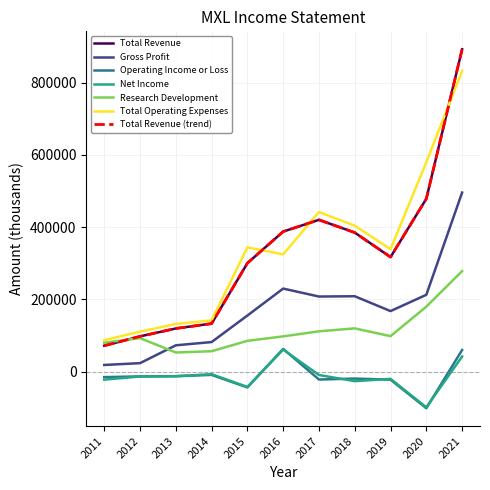

What is the average value of the Total Operating Expenses series?

339827